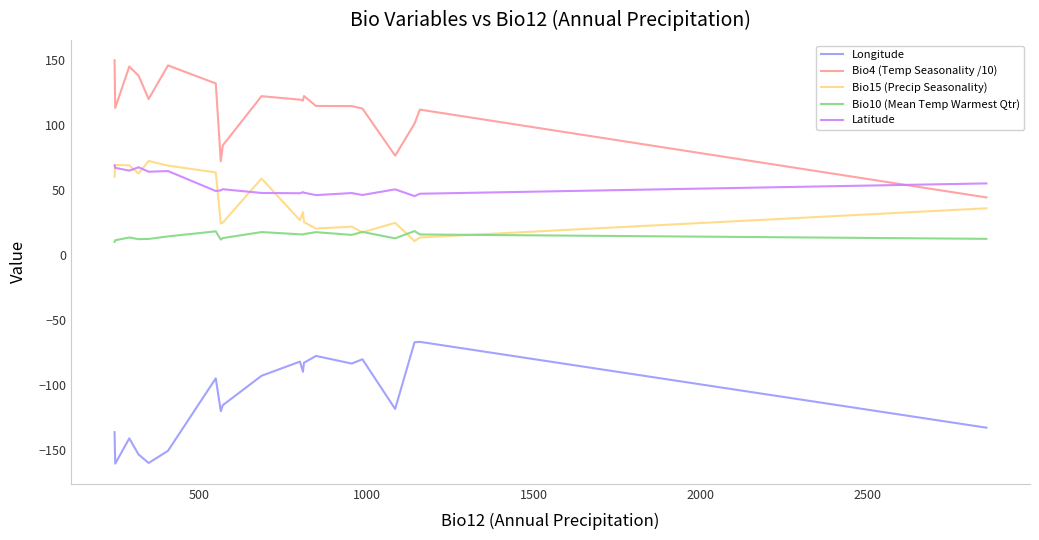

How many distinct data groups are displayed?

5